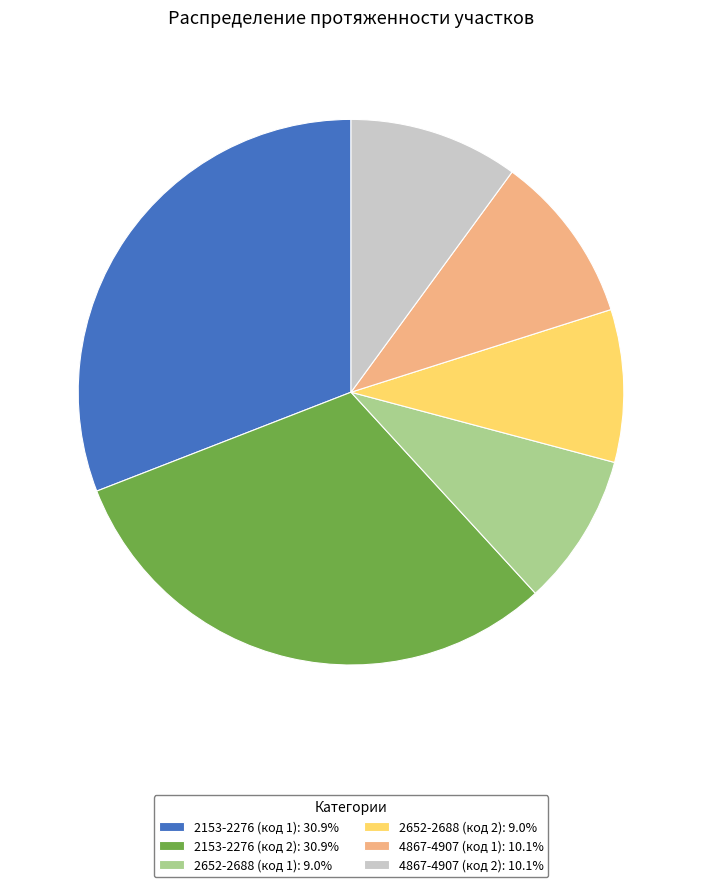

The 4867-4907 (код 1) slice represents 10% of the pie. True or false?

True